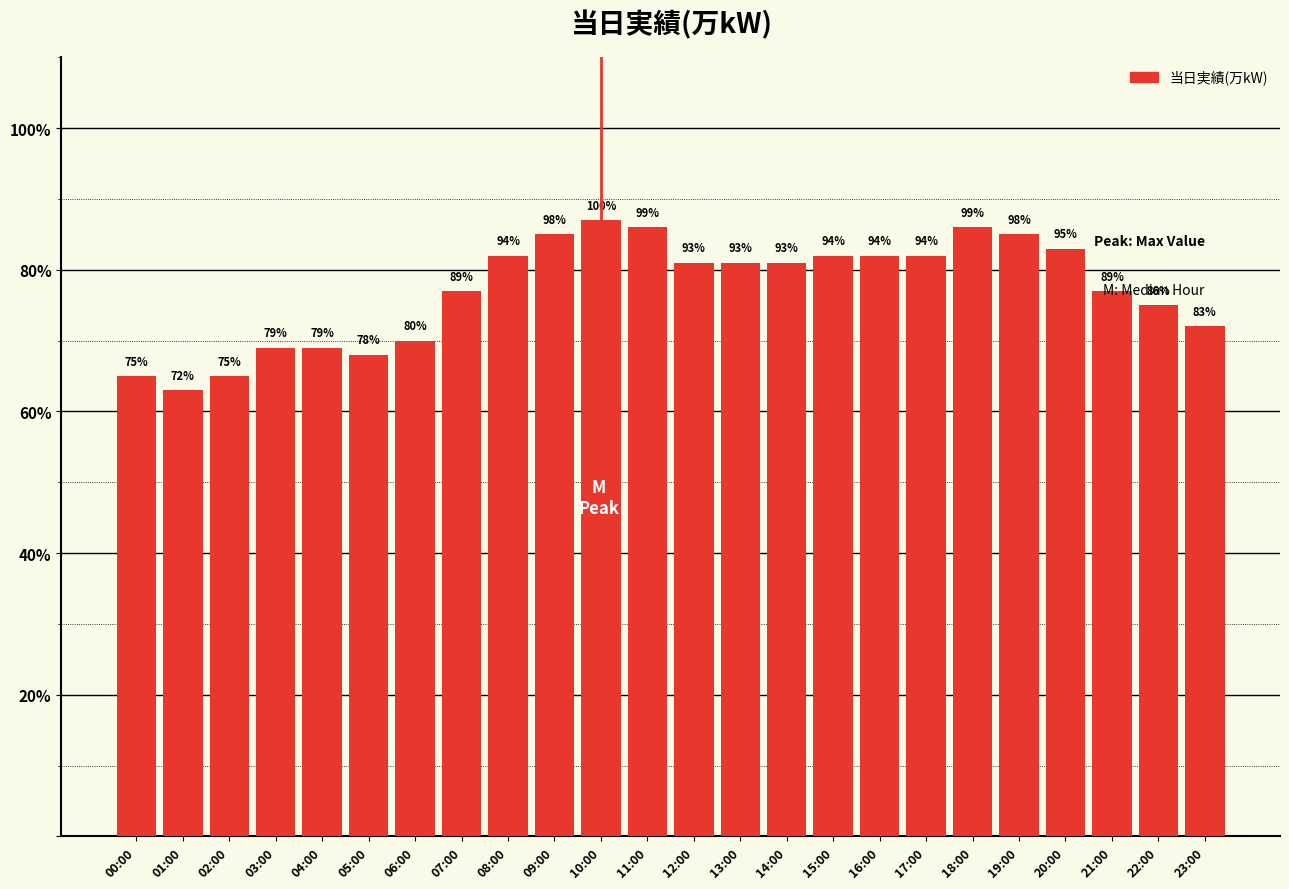

Reading left to right, what are all the values shown in this chart?

65	63	65	69	69	68	70	77	82	85	87	86	81	81	81	82	82	82	86	85	83	77	75	72